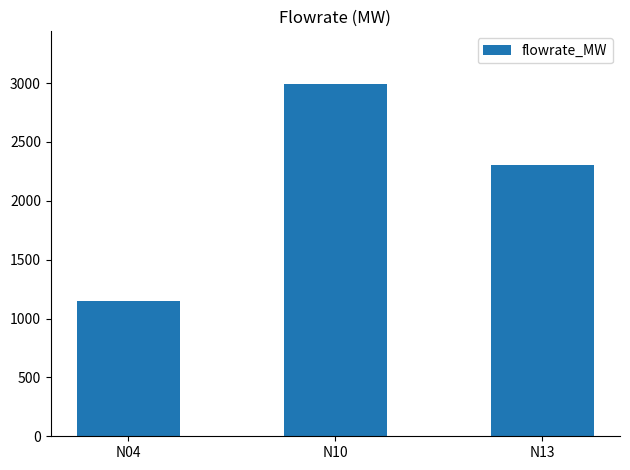

What is the maximum value shown in the chart?

2991.4